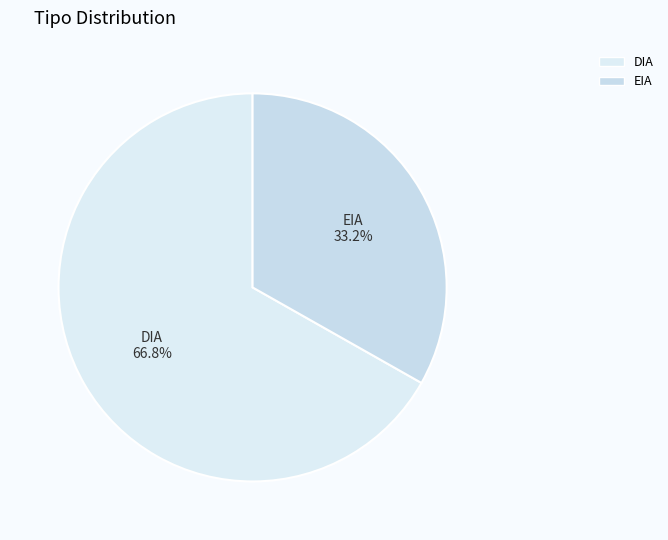

The EIA slice represents 41% of the pie. True or false?

False